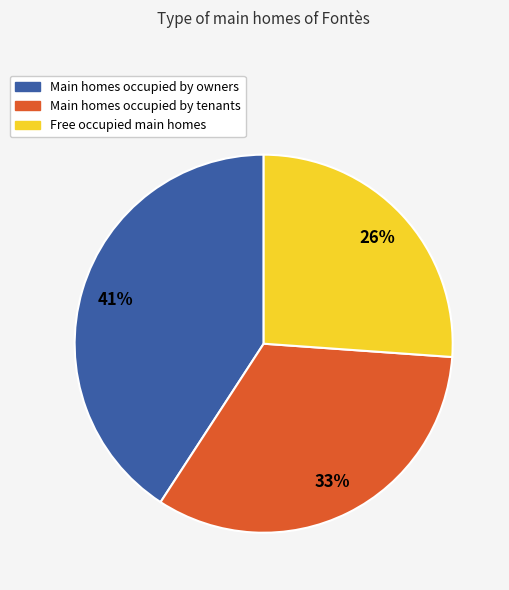

Does Free occupied main homes represent more than half of the total?

No